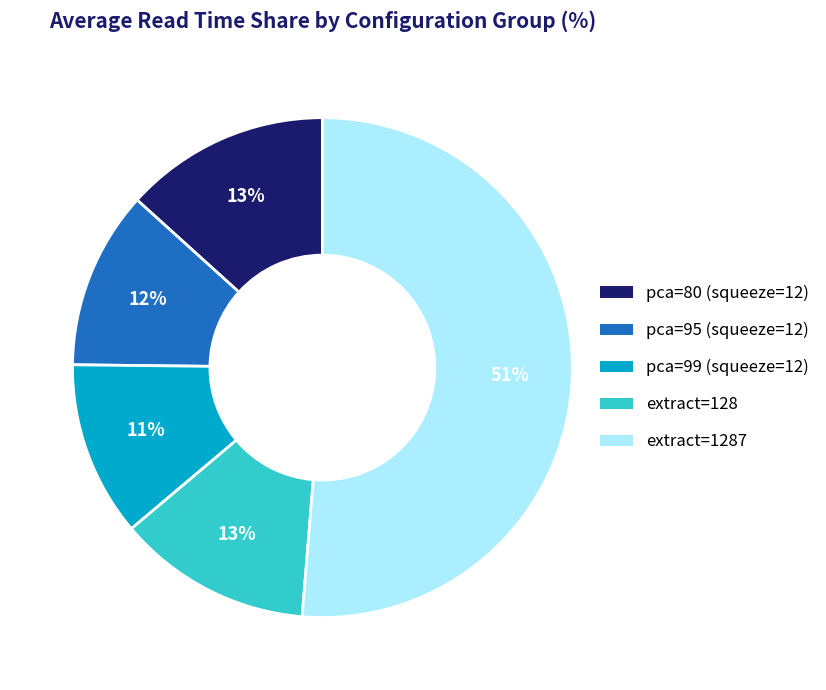

Approximately how many times larger is the value at pca=95 (squeeze=12) compared to pca=80 (squeeze=12)?

0.9